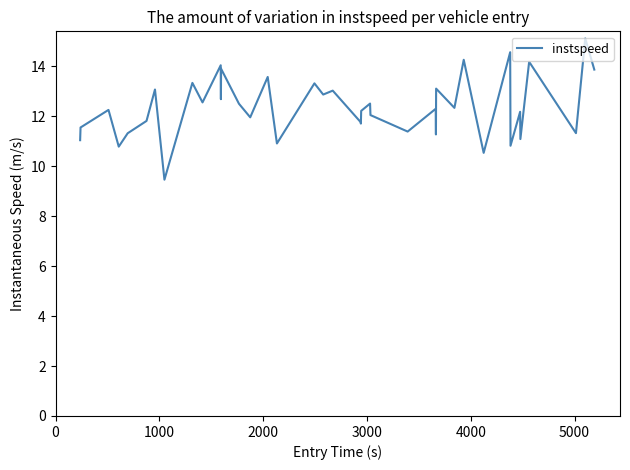

Count the number of data series in this chart.

1